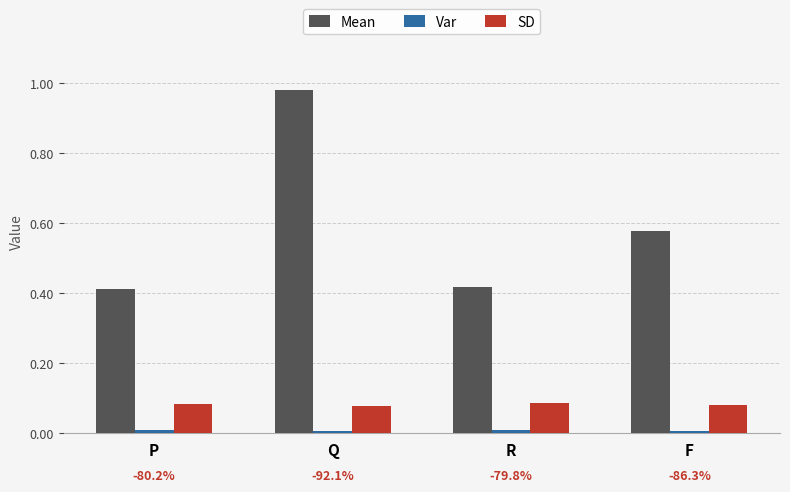

The value of Mean at P is 0.1. True or false?

False